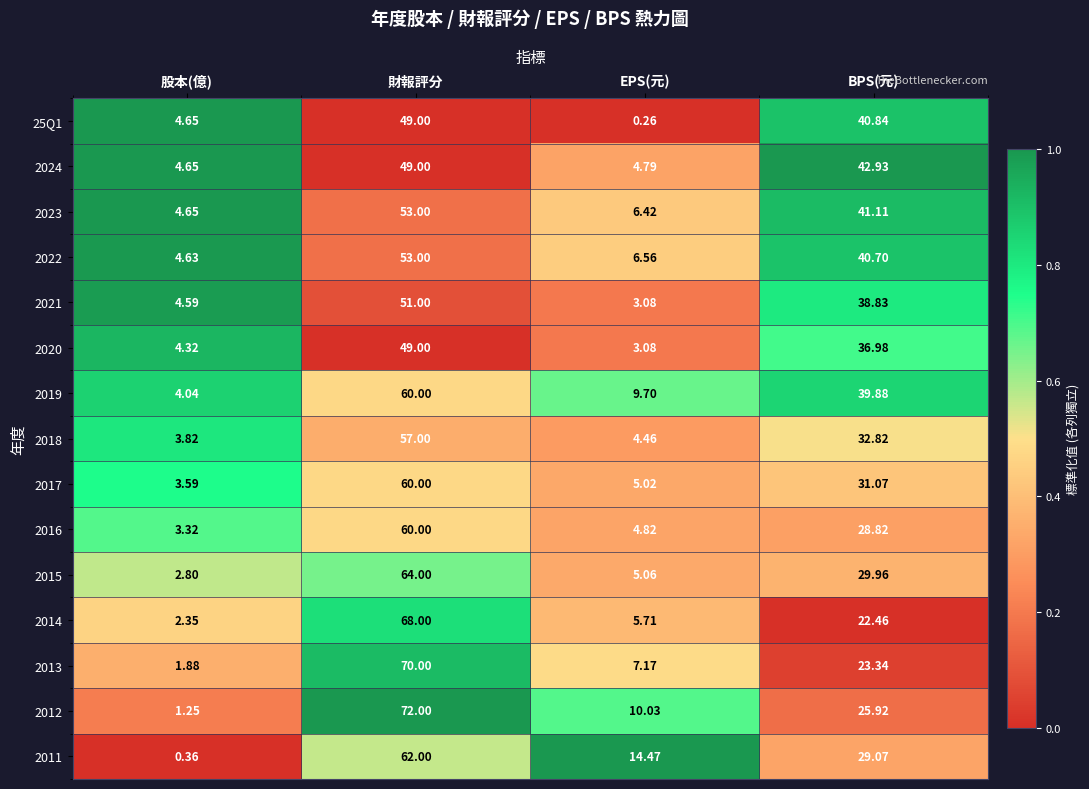

At which category is the sum across all series the highest?

財報評分